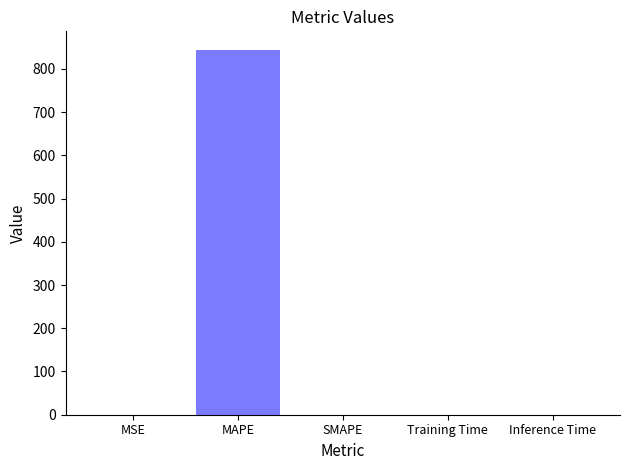

What is the sum of all values?

845.0